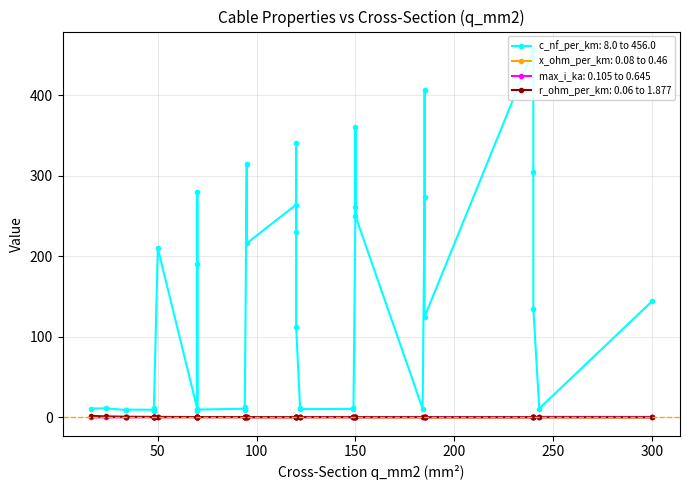

The x_ohm_per_km series shows 0.1 at 10. True or false?

True